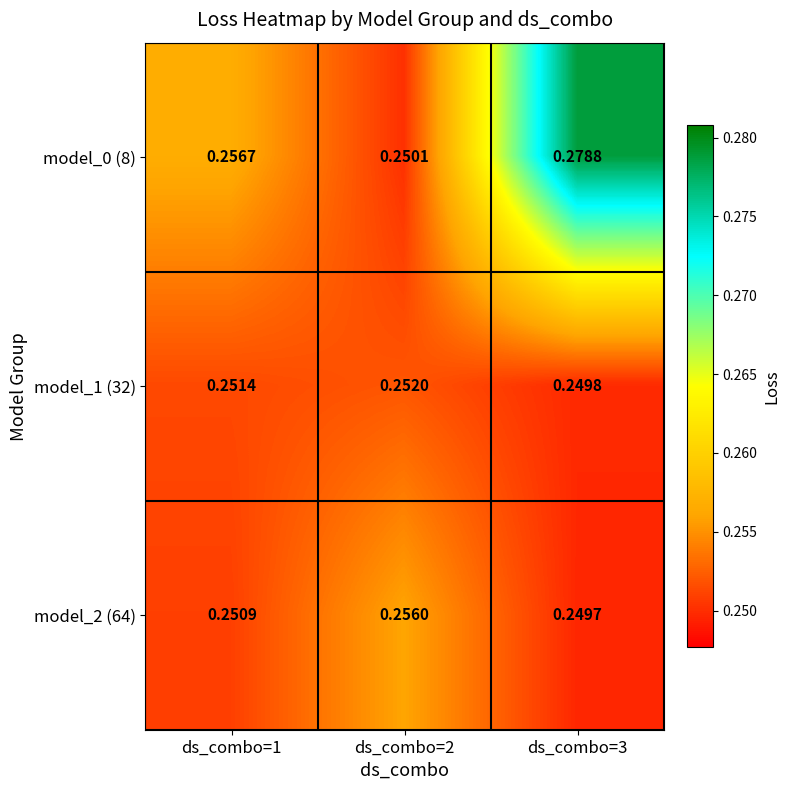

Which label corresponds to the smallest value in the chart?

ds_combo=3